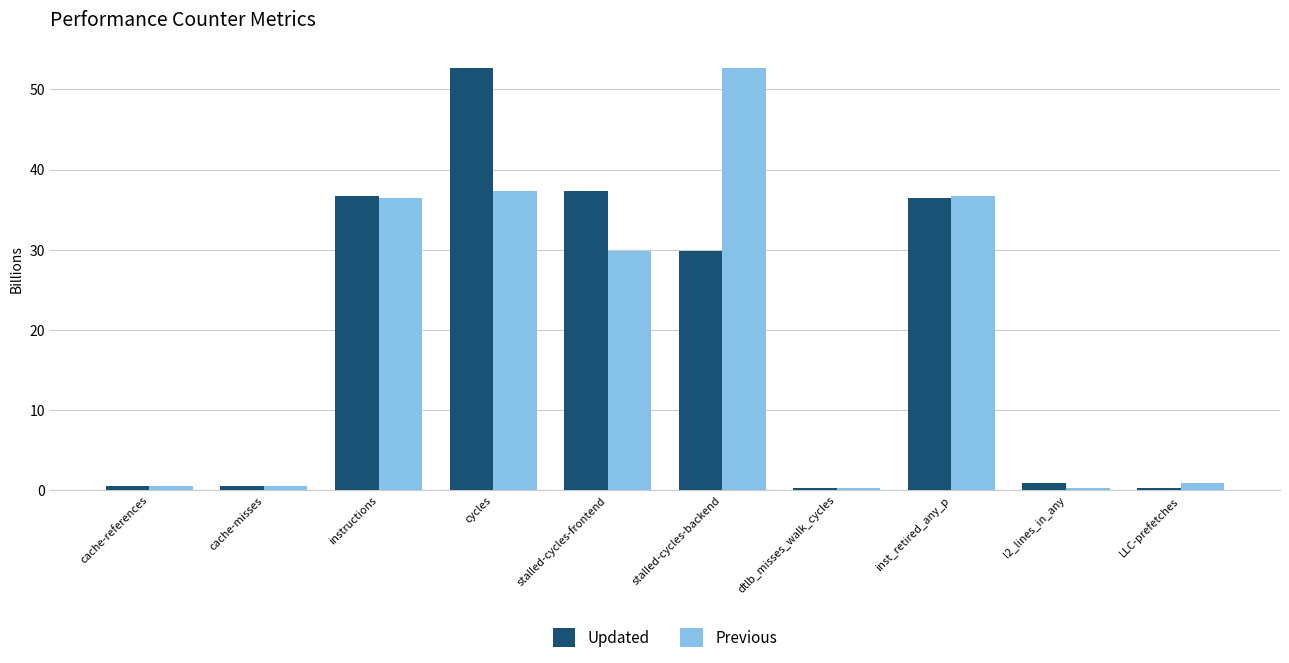

What are all the series names shown in the legend?

Updated, Previous